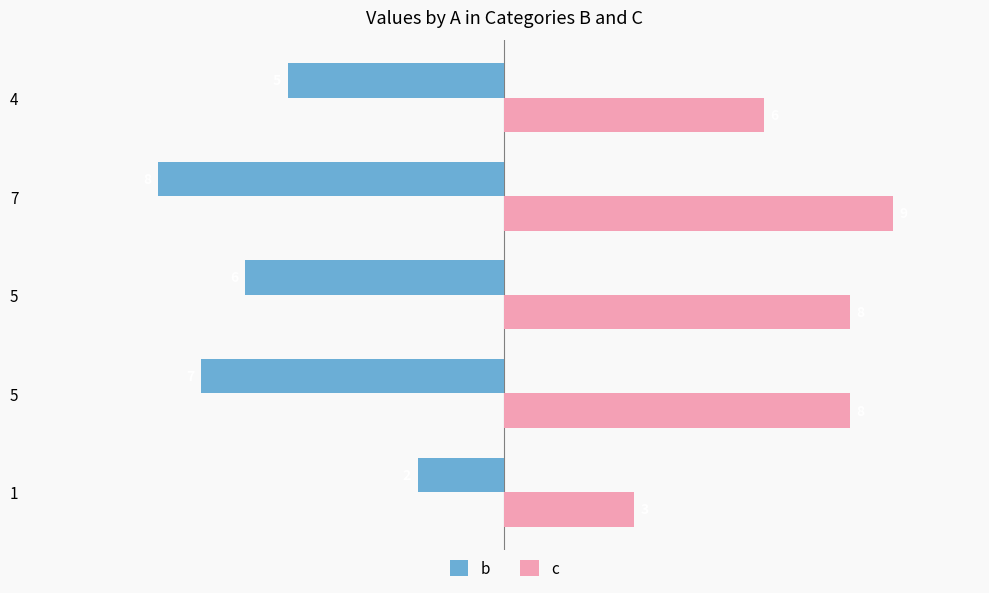

How many values in the c series are below 8?

2